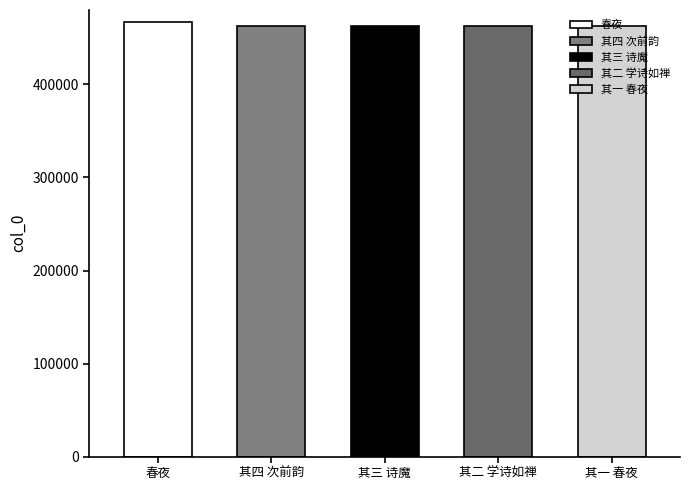

Reading right to left, extract all data points from this chart.

463080	463081	463082	463083	467363